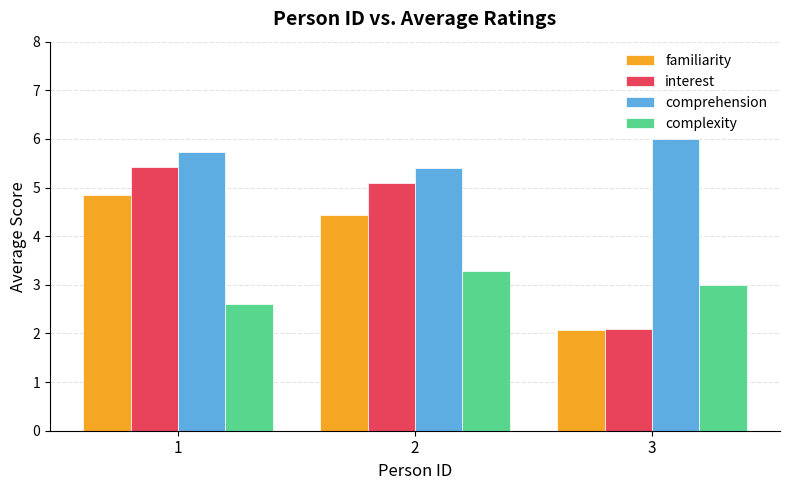

What is the spread (max minus min) of values at 3?

3.9